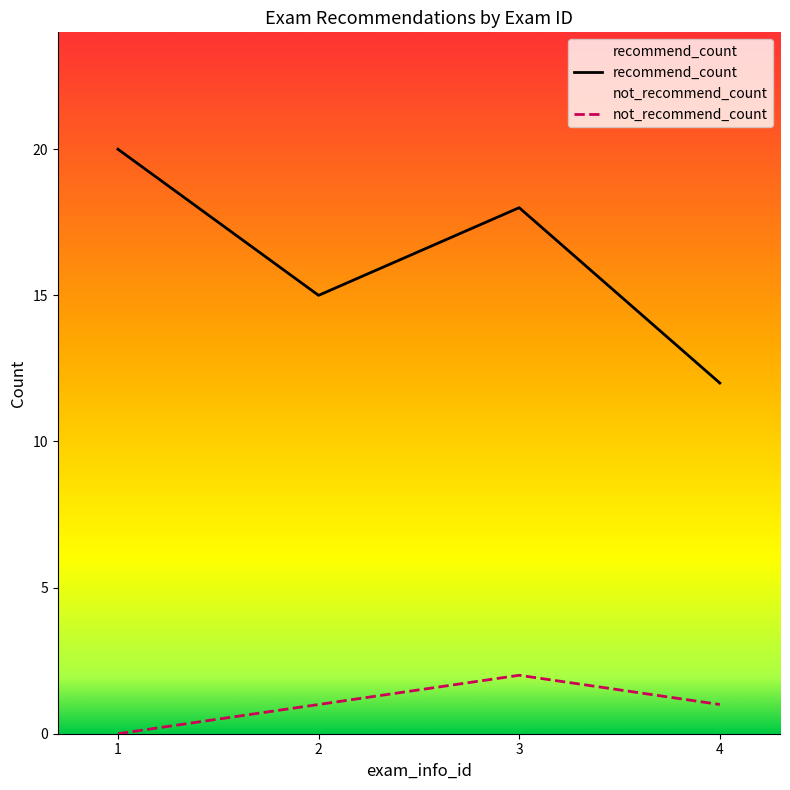

What is the average value of the recommend_count series?

16